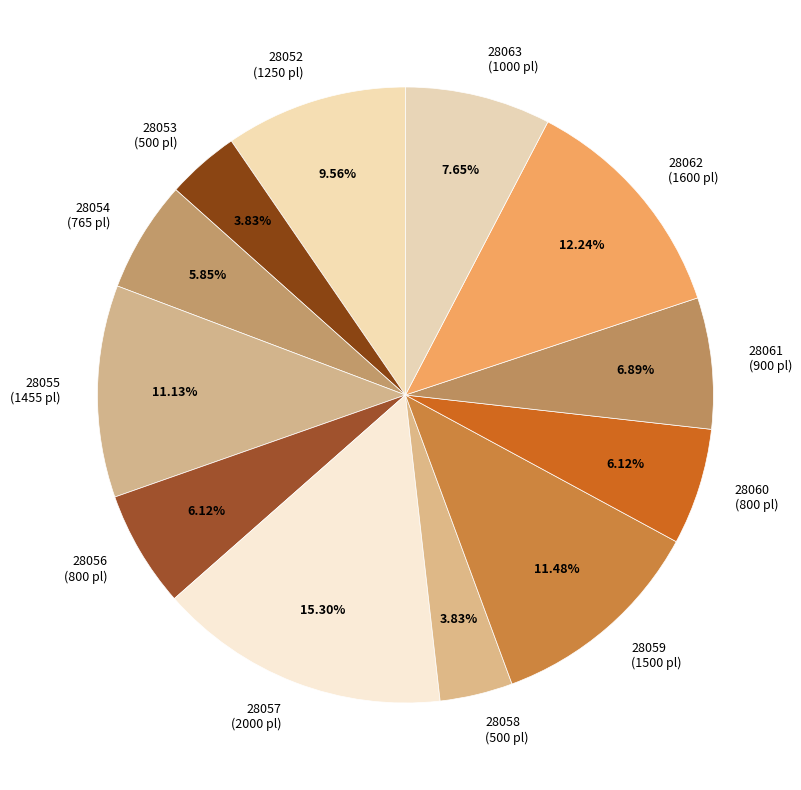

Which category has the biggest portion of the pie?

28057